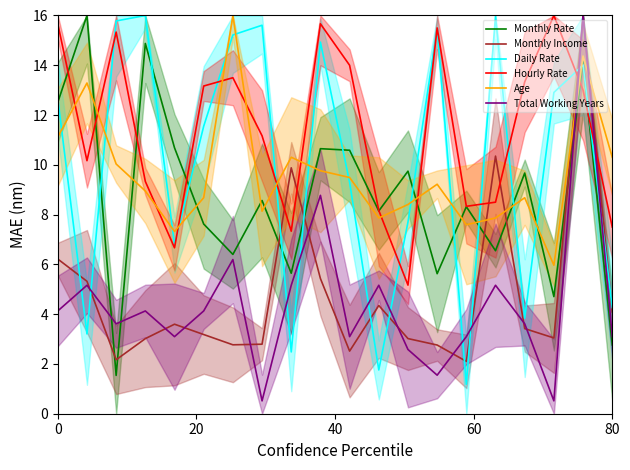

What is the sum of all Total Working Years values?

88.8